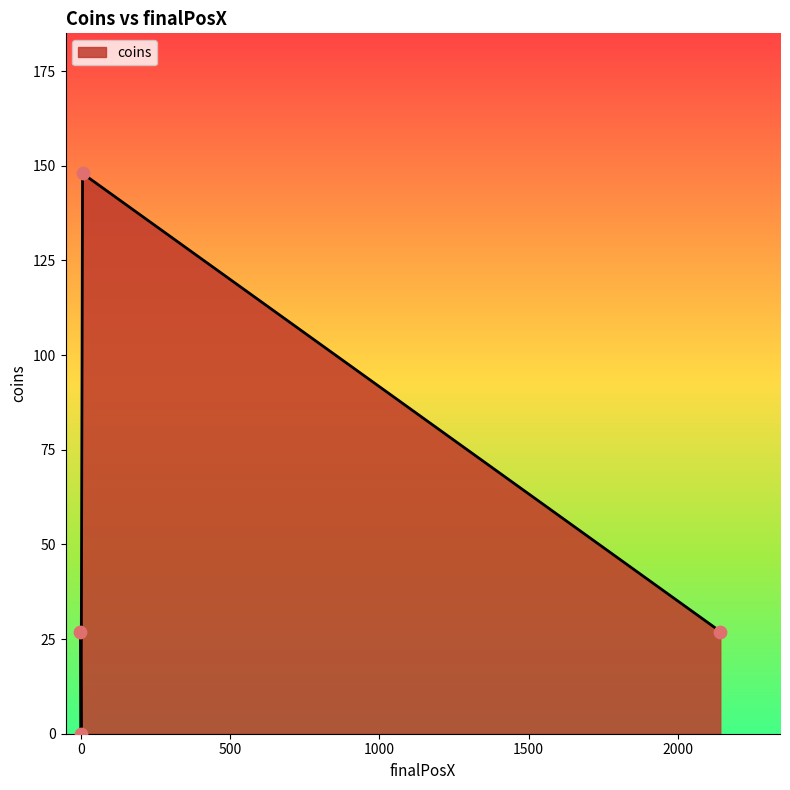

What is the sum of all values?

202